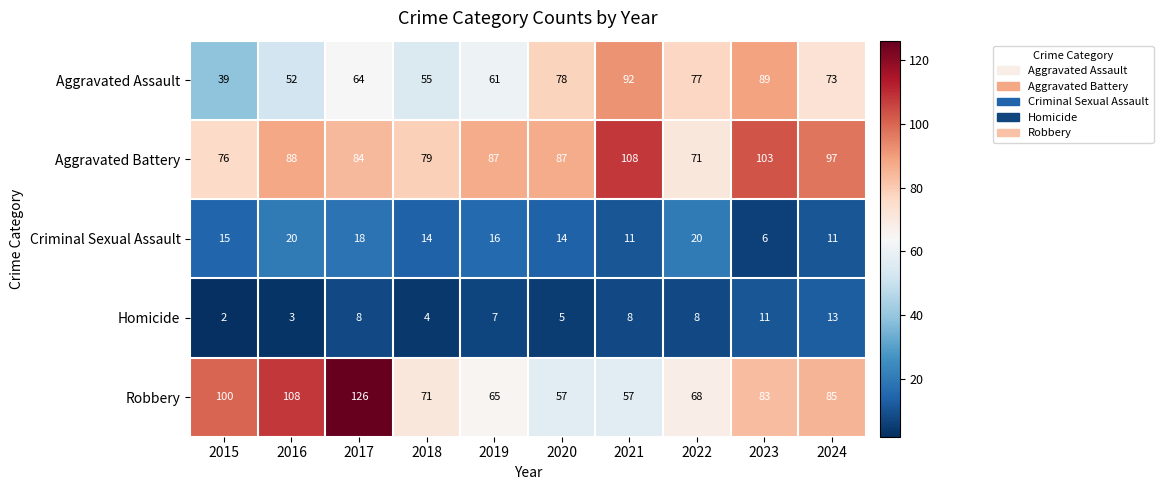

At which category is the sum across all series the highest?

2017